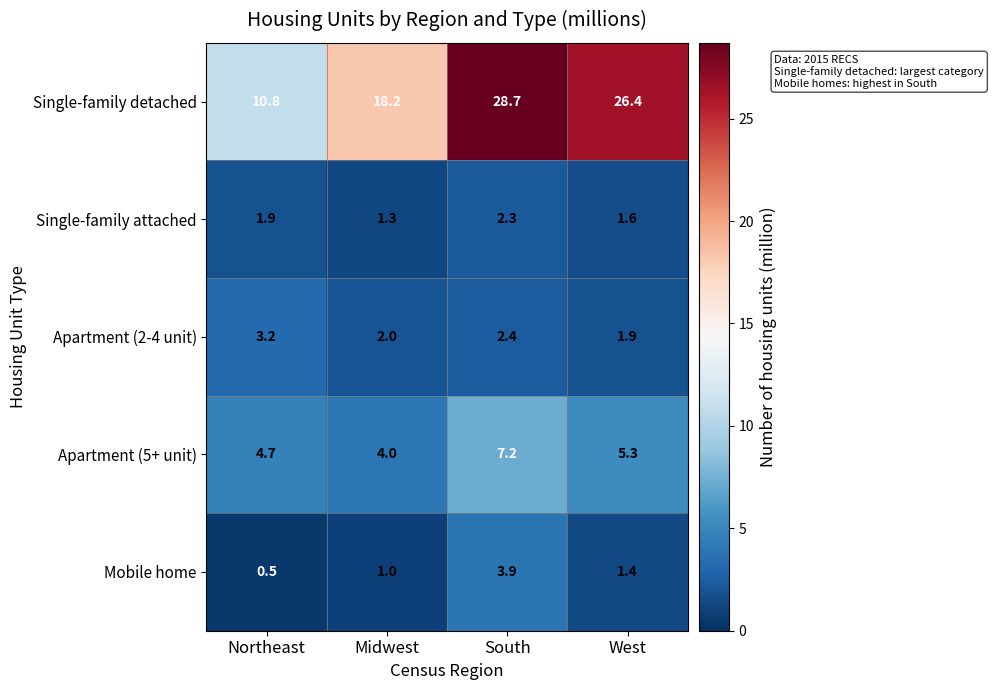

What is the difference between the second highest and minimum values in the Mobile home series?

0.9